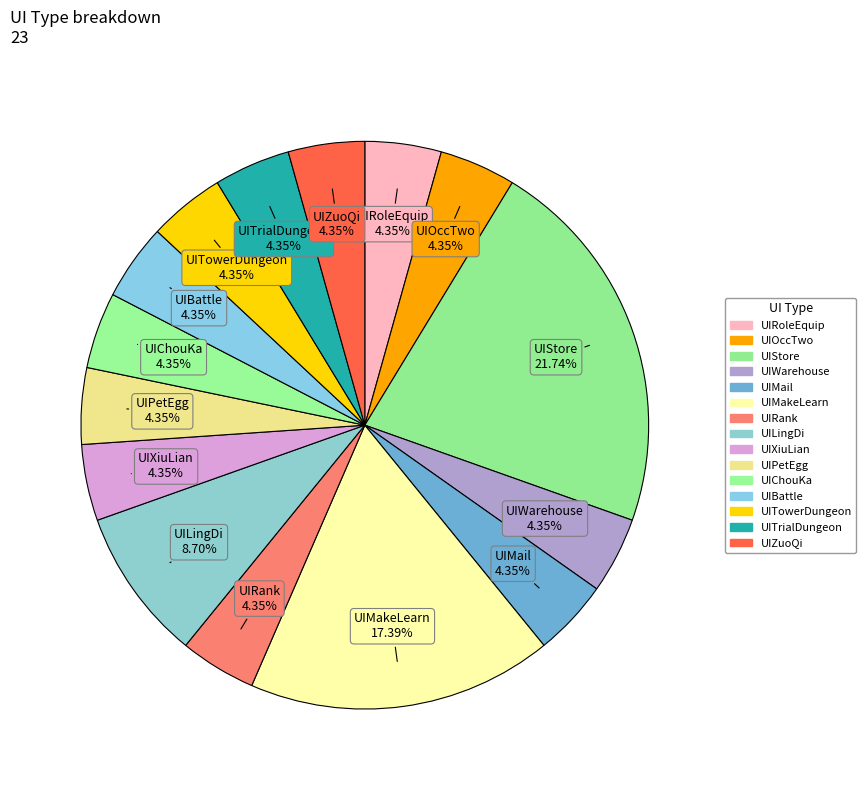

Between UIStore and UIPetEgg, which is larger?

UIStore